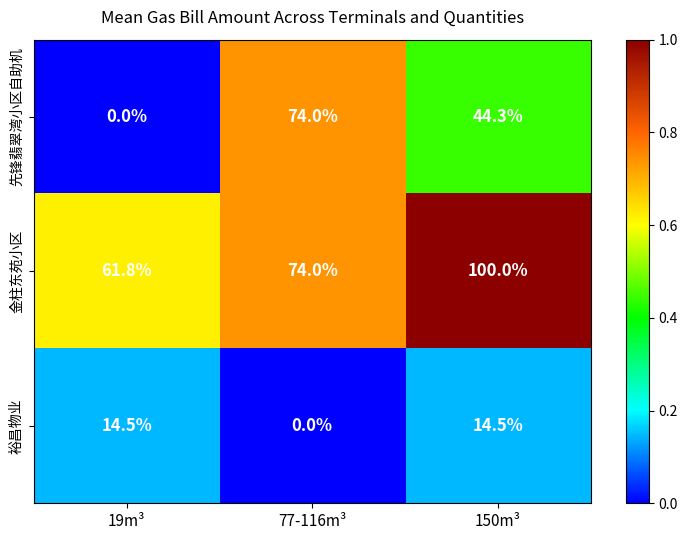

List the series in order of their peak value, lowest first.

裕昌物业, 先锋翡翠湾小区自助机, 金柱东苑小区